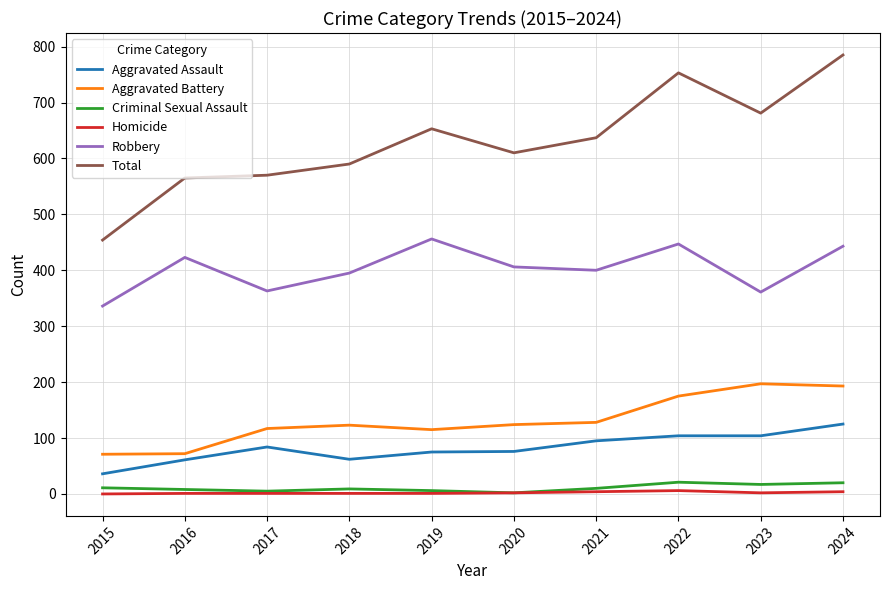

The value of Total at 2023 is 681. True or false?

True